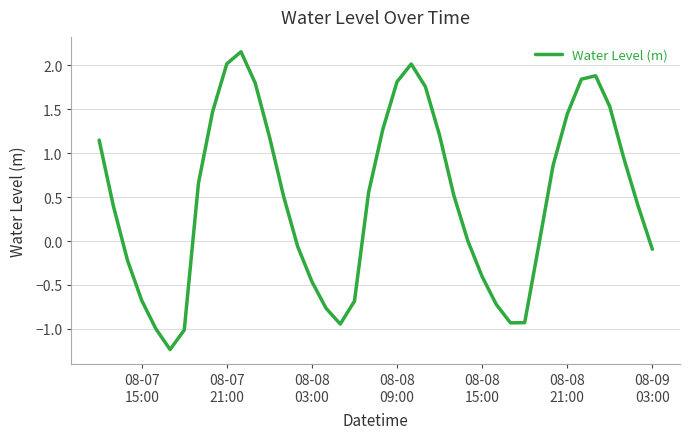

What is the difference between the maximum and minimum values?

3.4